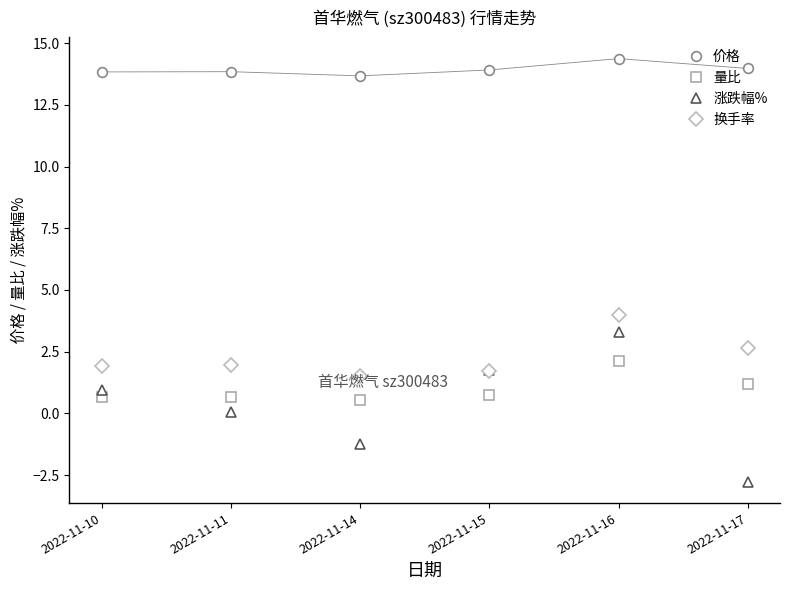

True or false: 价格 and 换手率 cross at least once.

False